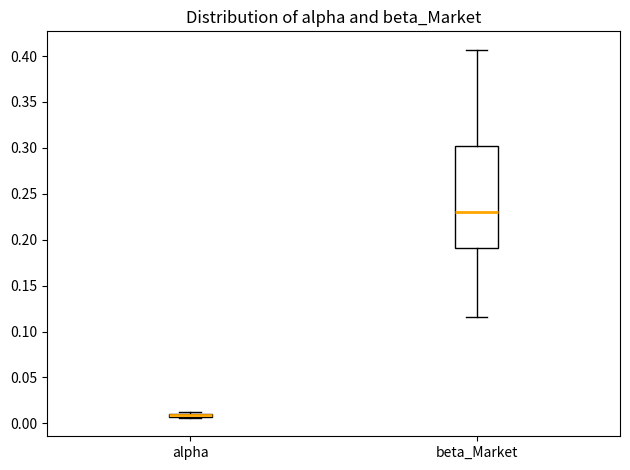

Where does the lower whisker of the box for beta_Market end on the y-axis? The values are not printed on the chart, so give them approximately, as read against the axis.

0.115